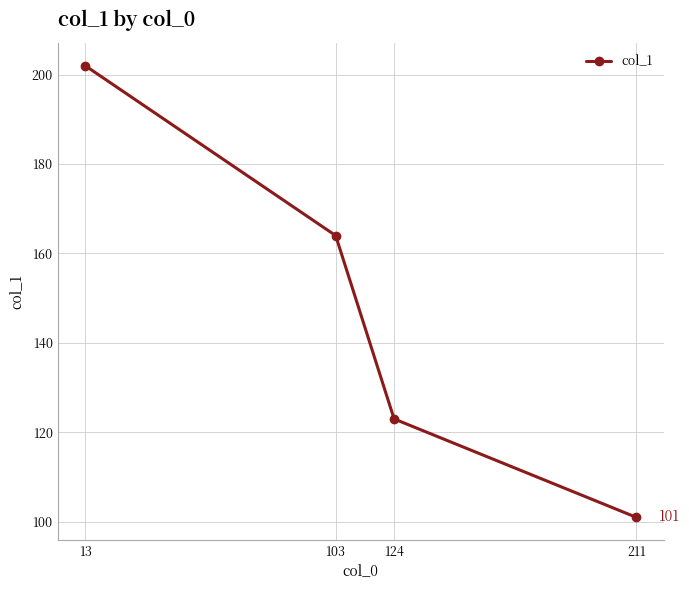

Rank the categories by value from highest to lowest.

13, 103, 124, 211